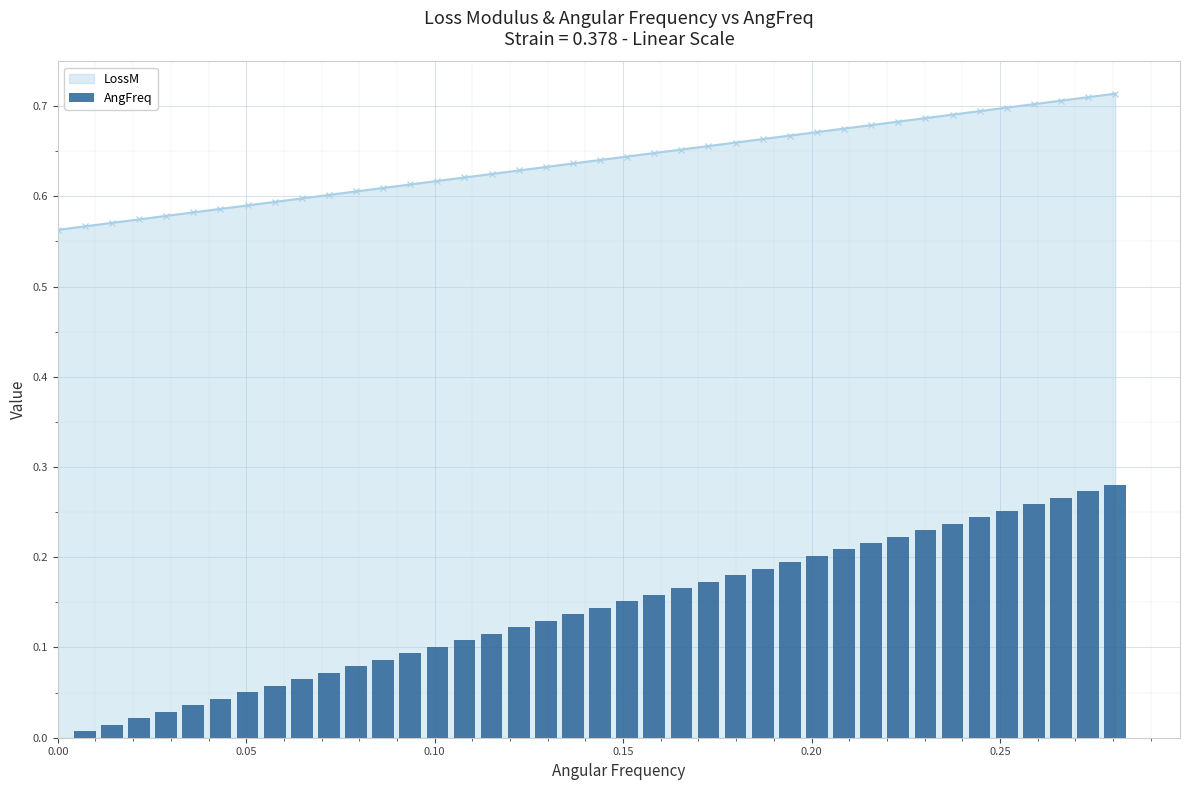

How many positive values are there?

39